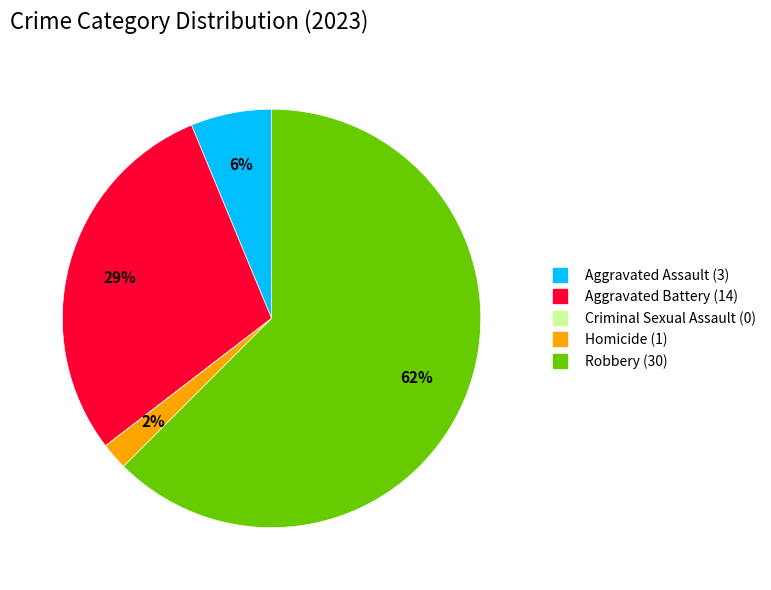

Do Robbery and Homicide together represent more than half of the pie?

Yes